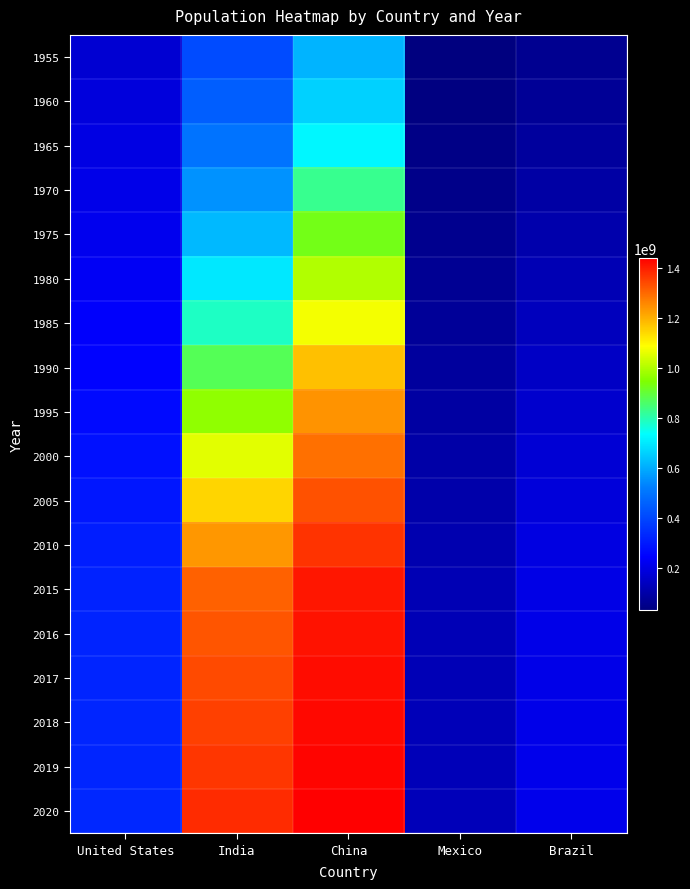

What is the difference between the highest and lowest values at Mexico?

96582157